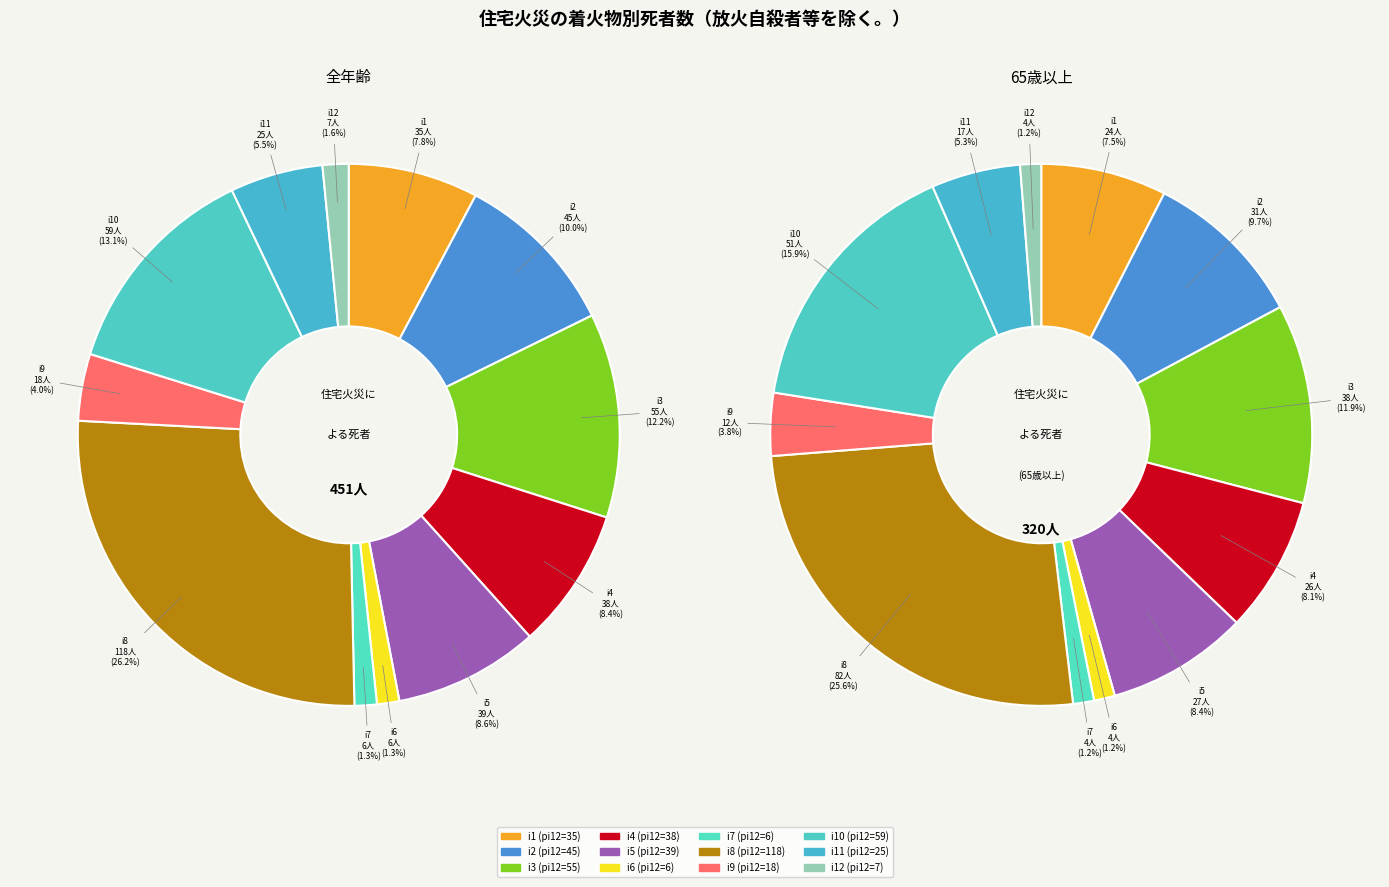

What is the largest slice in the pie chart?

i8